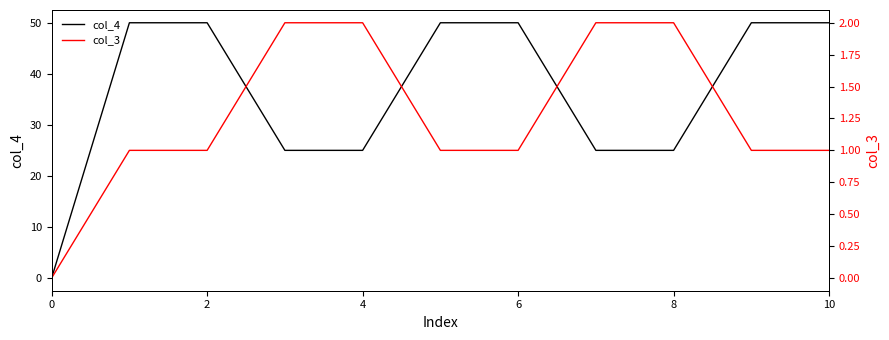

Rank the series by their average value, from highest to lowest.

col_4, col_3